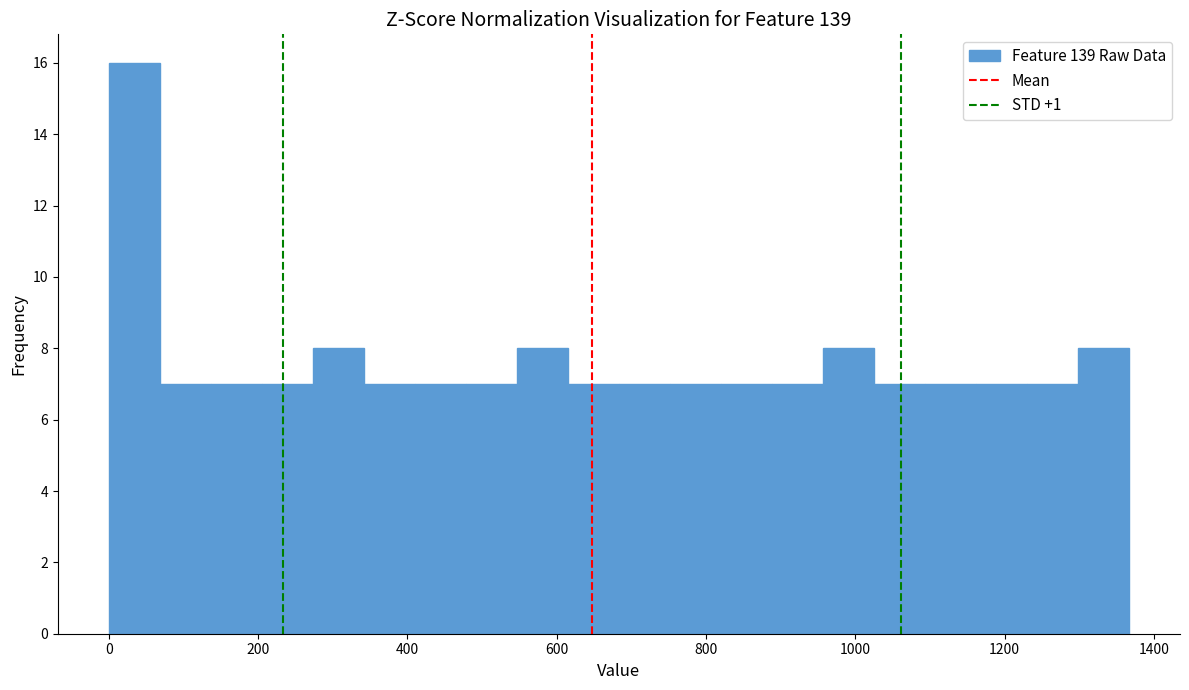

Around what value on the x-axis is the tallest bar? Give the approximate position of its centre, as read against the axis.

40